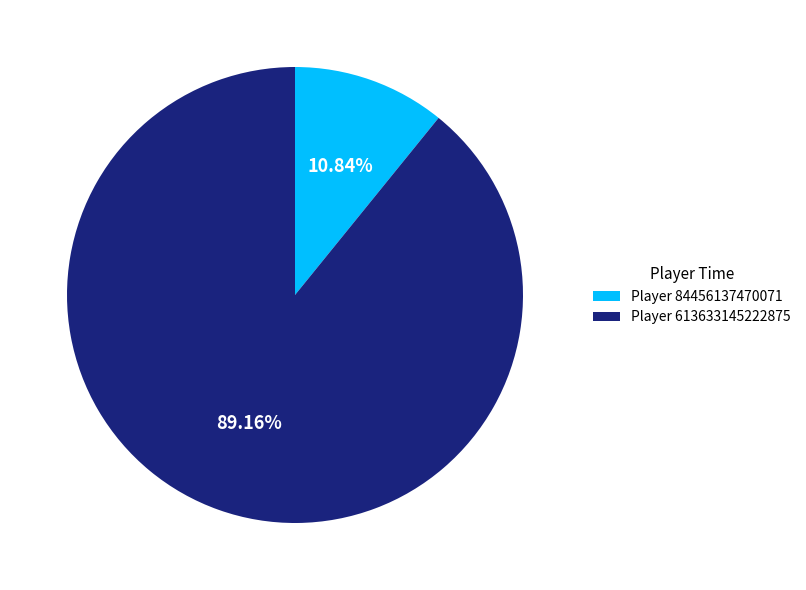

Which has a higher value, Player 613633145222875 or Player 84456137470071?

Player 613633145222875